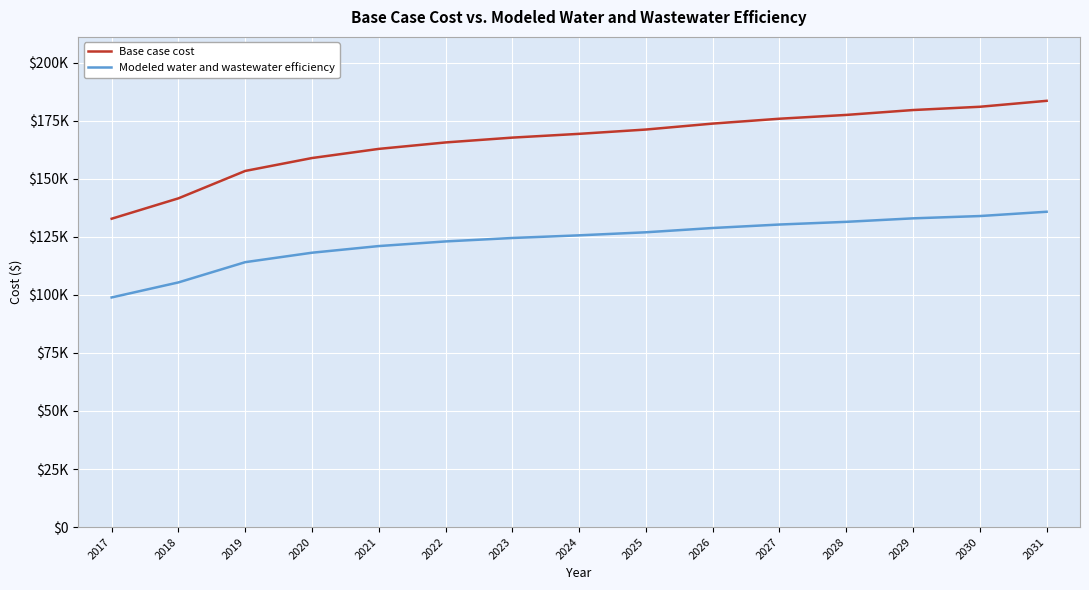

Rank the series by their average value, from lowest to highest.

Modeled water and wastewater efficiency, Base case cost